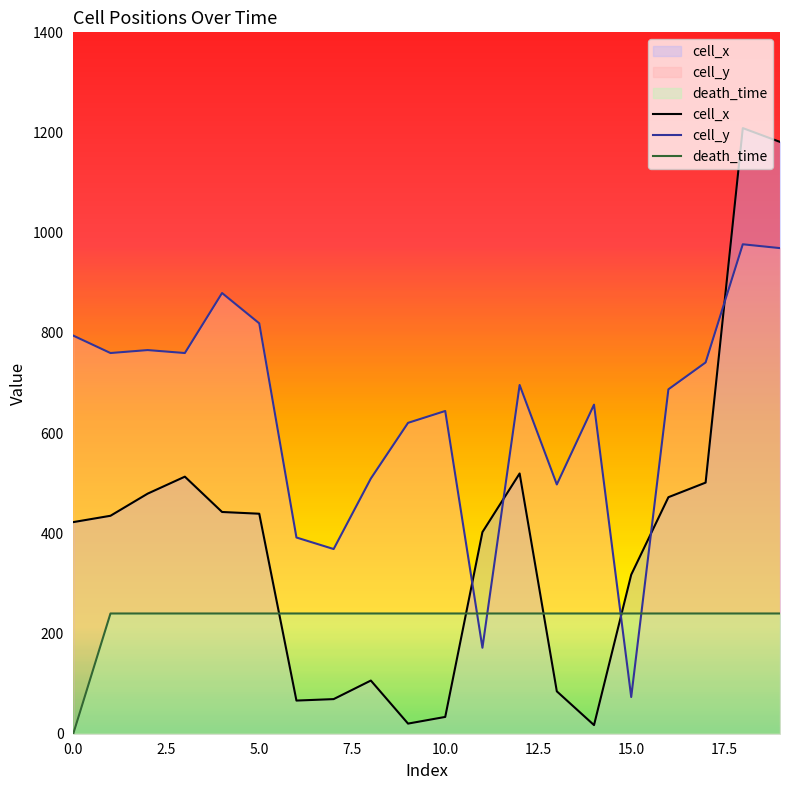

What is the approximate value of cell_y at 5.0?

819.1